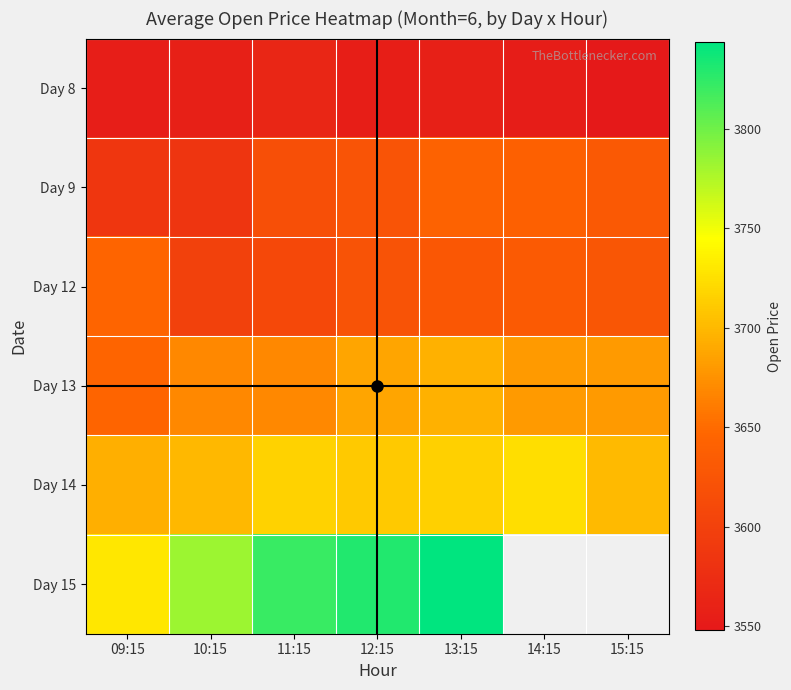

The Day 9 series shows 3584.0 at 10:15. True or false?

True